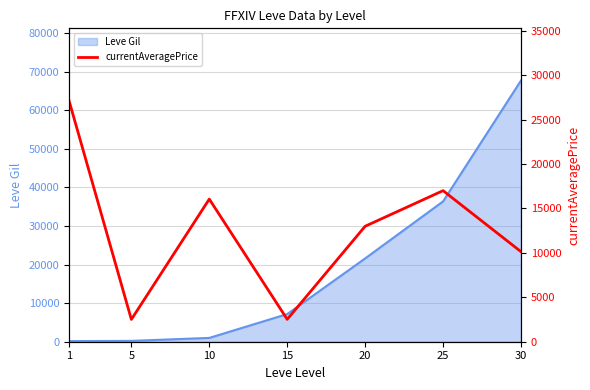

At which label is the value closest to 14817?

10